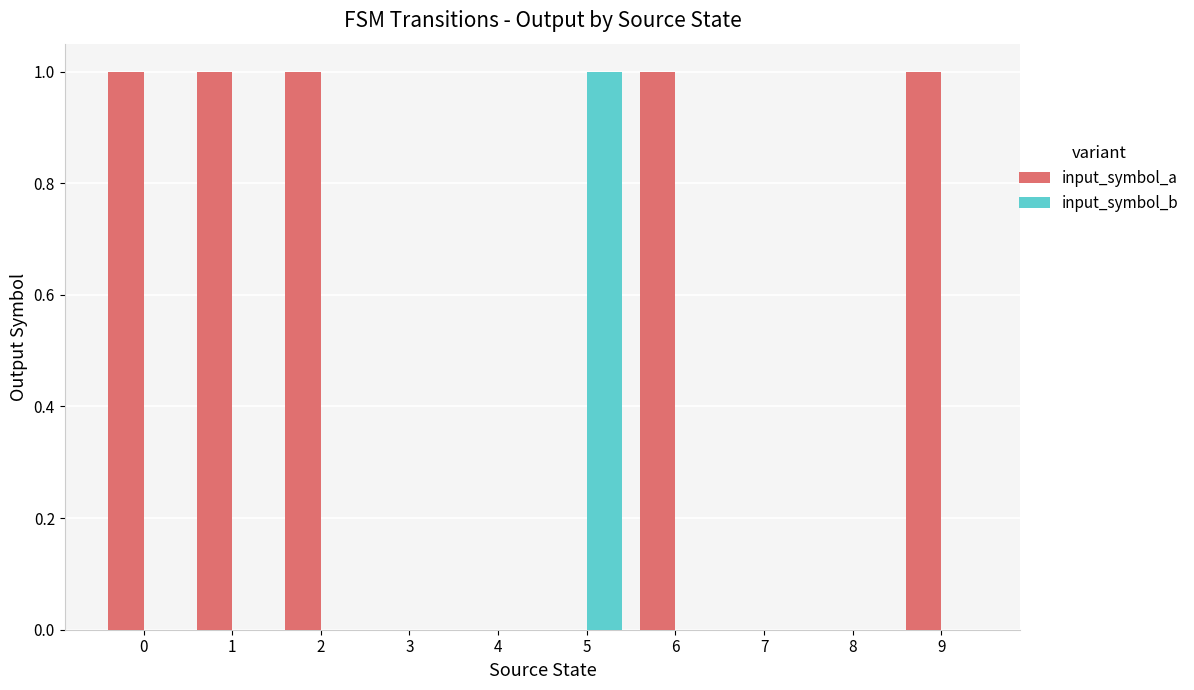

Reading left to right, list all the values displayed in this chart.

input_symbol_a: 0=1	1=1	2=1	3=0	4=0	5=0	6=1	7=0	8=0	9=1
input_symbol_b: 0=0	1=0	2=0	3=0	4=0	5=1	6=0	7=0	8=0	9=0